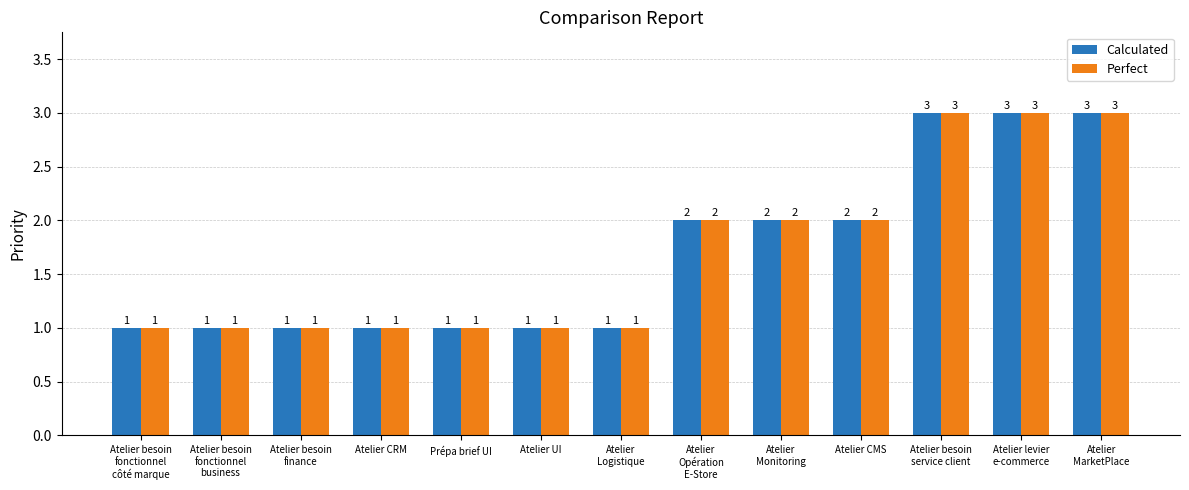

What position from the left is Atelier levier
e-commerce?

12